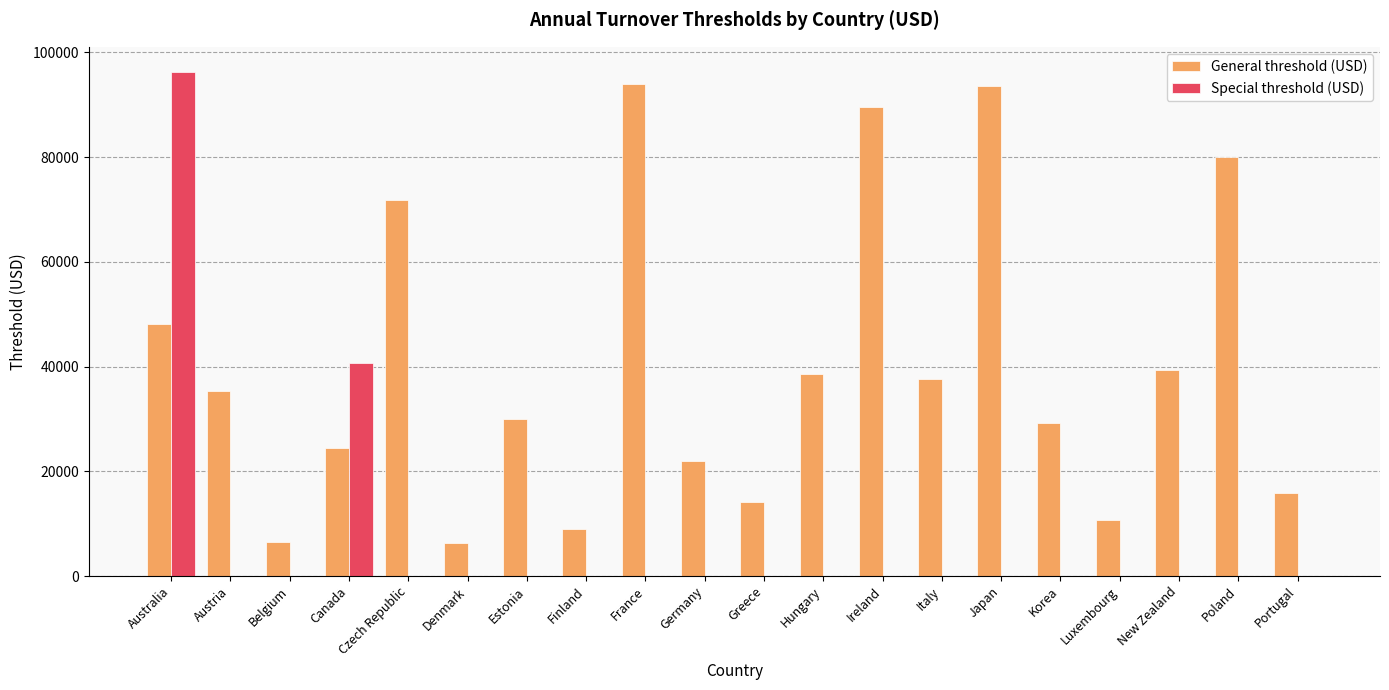

Between Greece and Hungary, which series saw the biggest shift?

General threshold (USD)